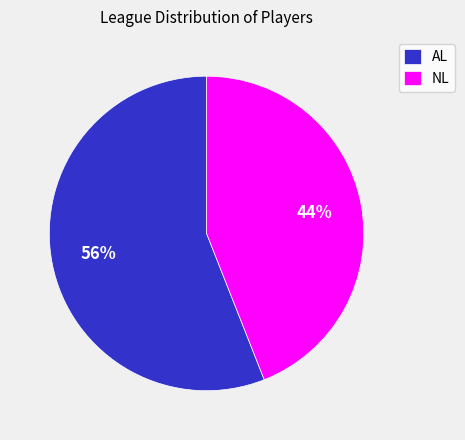

Does NL represent more than half of the total?

No